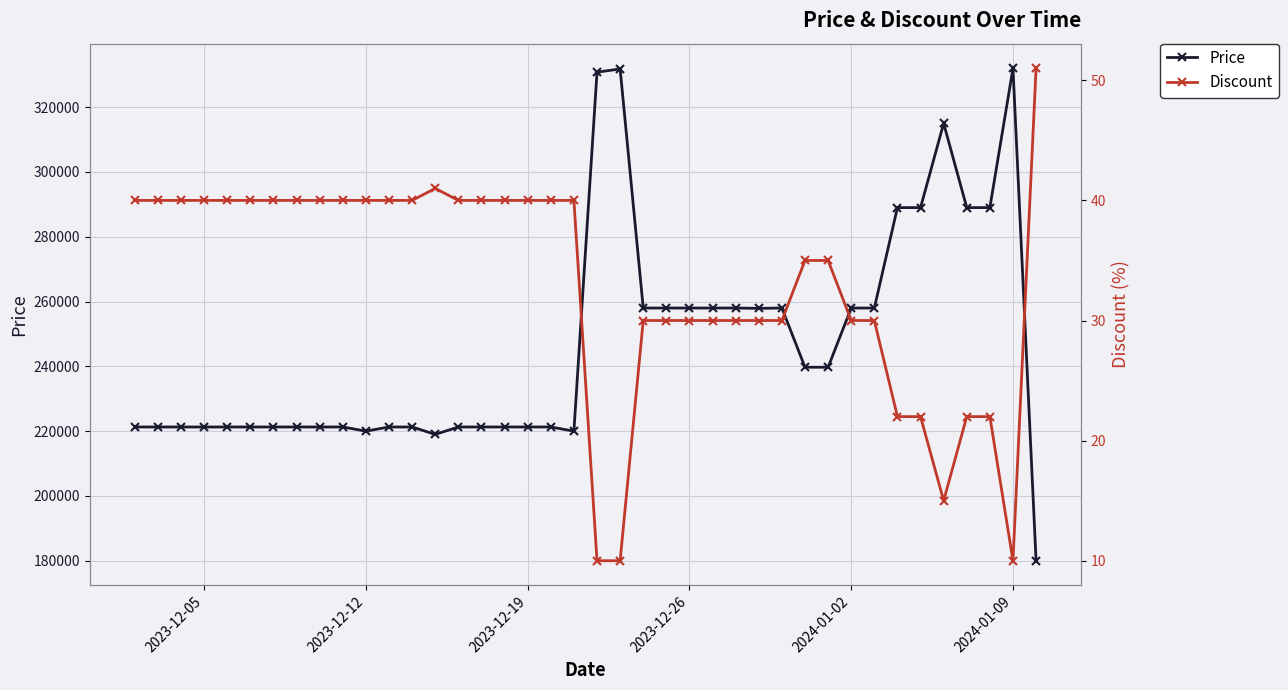

True or false: Discount and Price cross at least once.

False